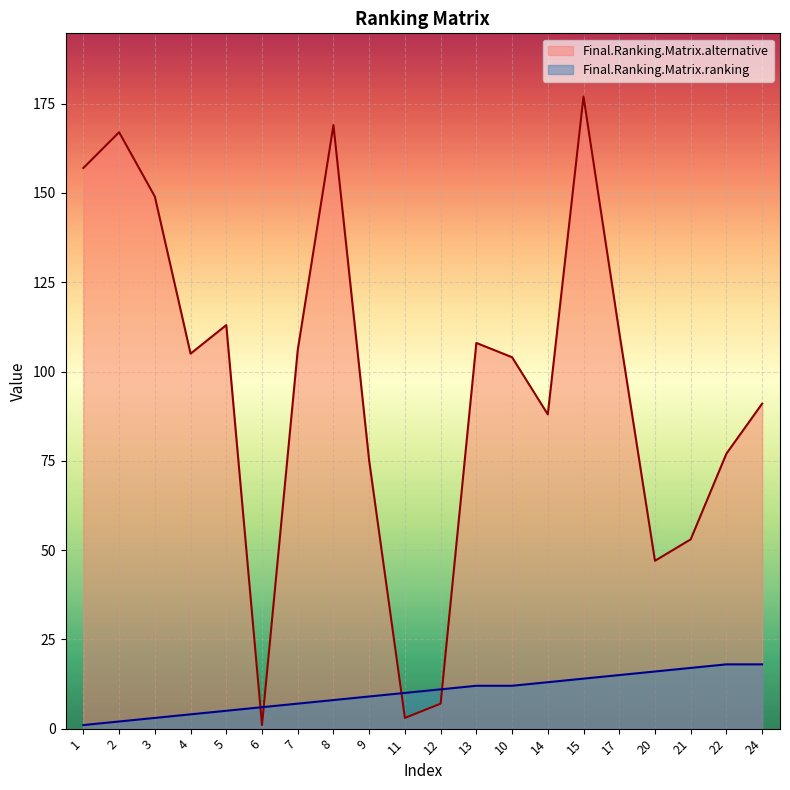

True or false: Final.Ranking.Matrix.alternative has a value of 157 at 1.

True